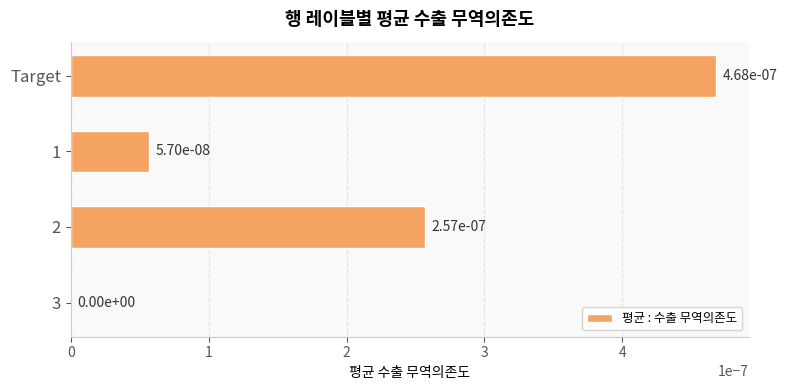

At which label is the value closest to 0?

3